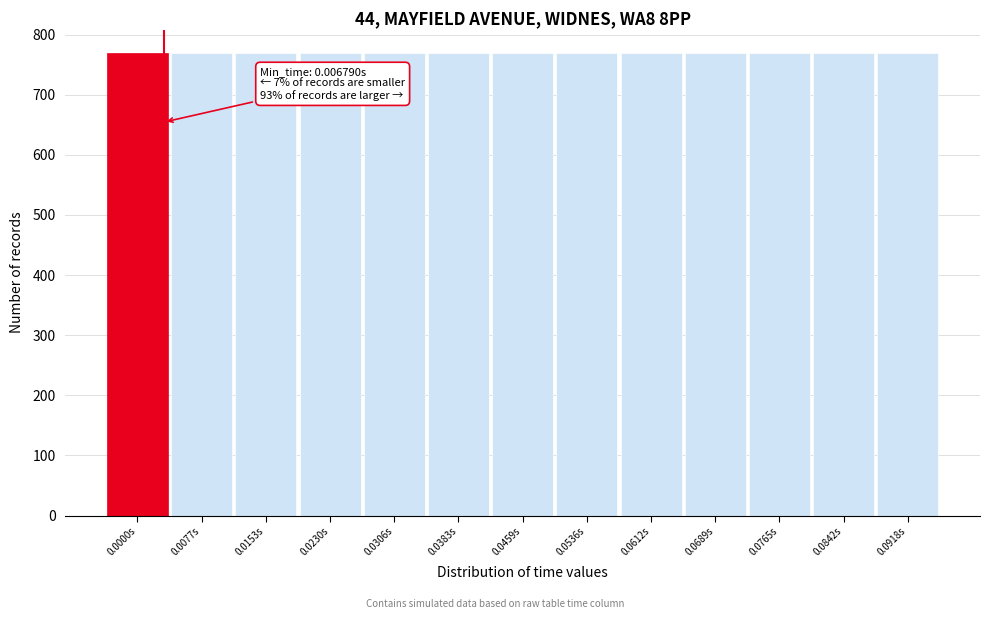

The value at 0.0153s is 769. True or false?

True